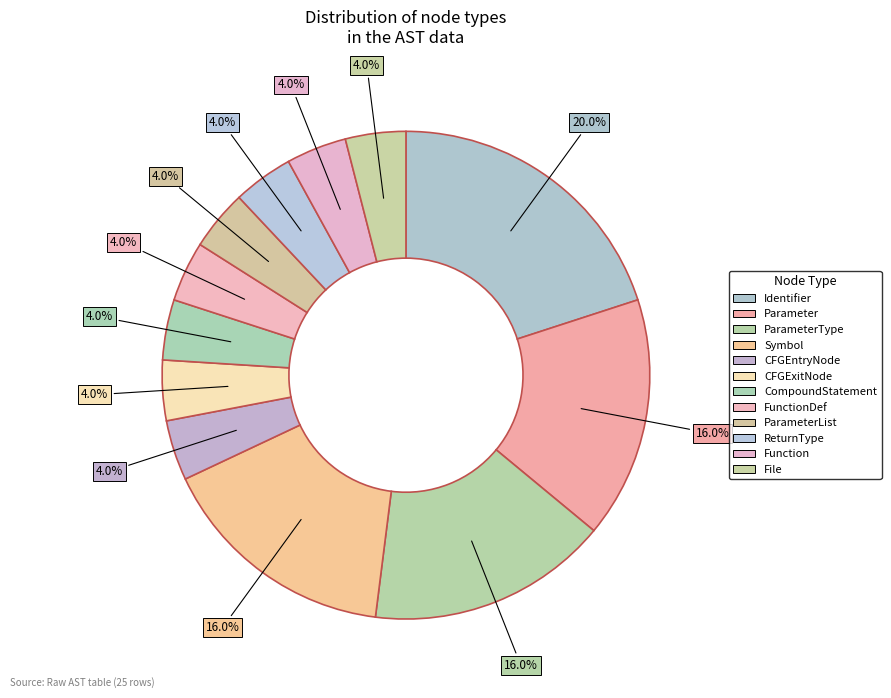

What percentage is the ParameterType slice, to the nearest percent?

16%